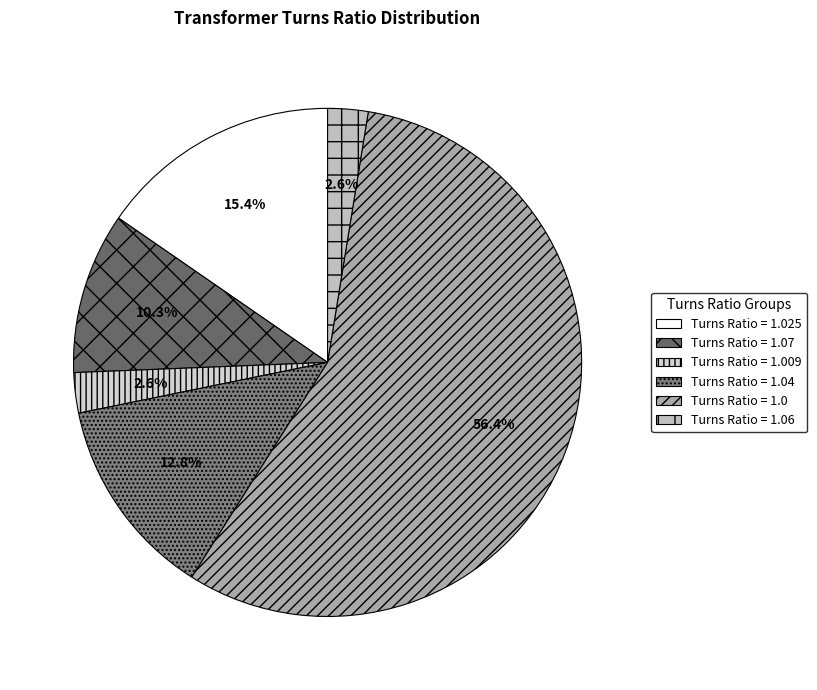

To the nearest percent, what is the difference between the Turns Ratio = 1.04 and Turns Ratio = 1.07 slice percentages?

3%